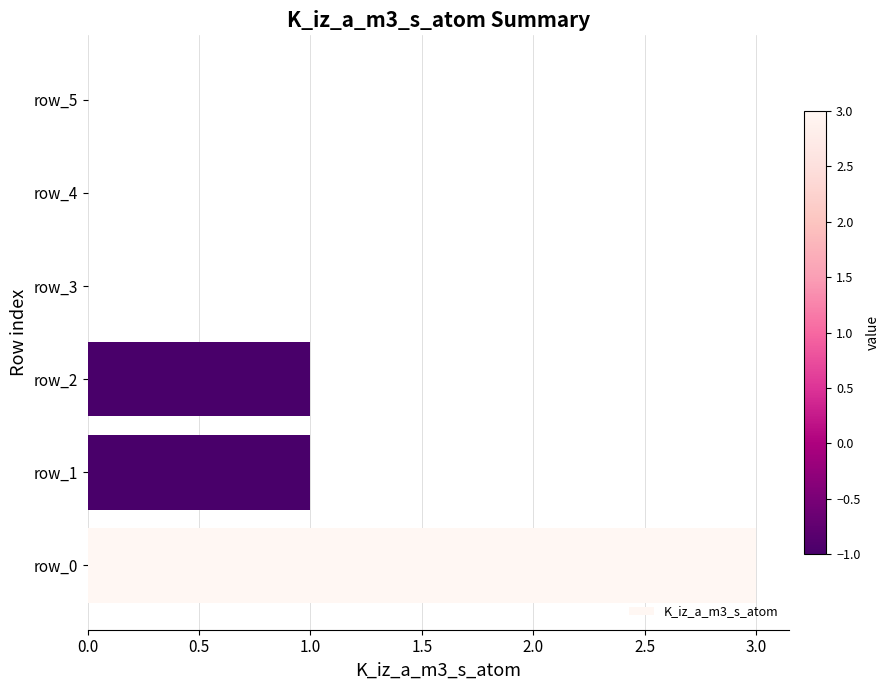

Between row_1 and row_0, which is larger?

row_0